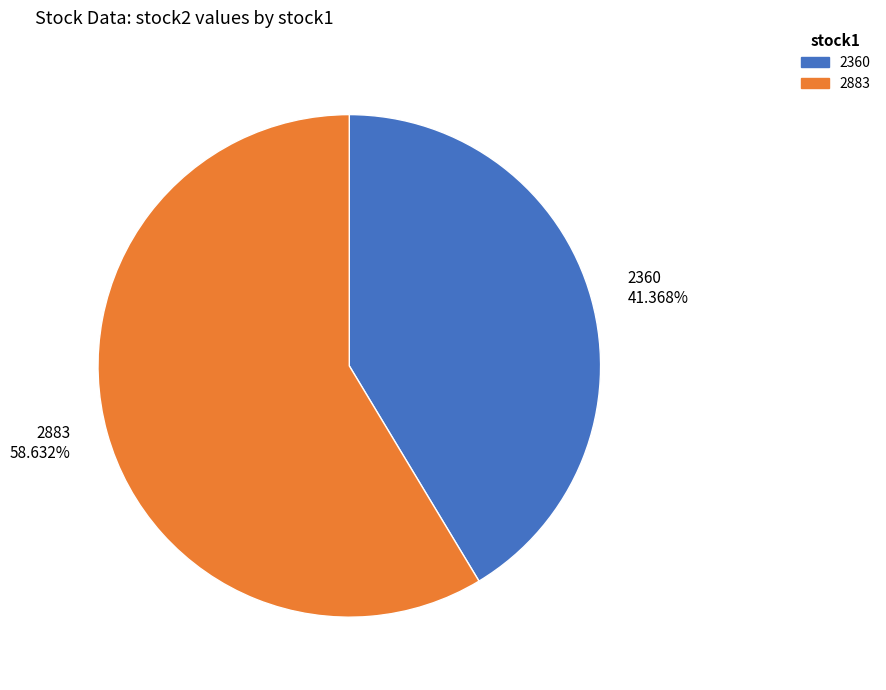

Count the number of slices in the pie.

2